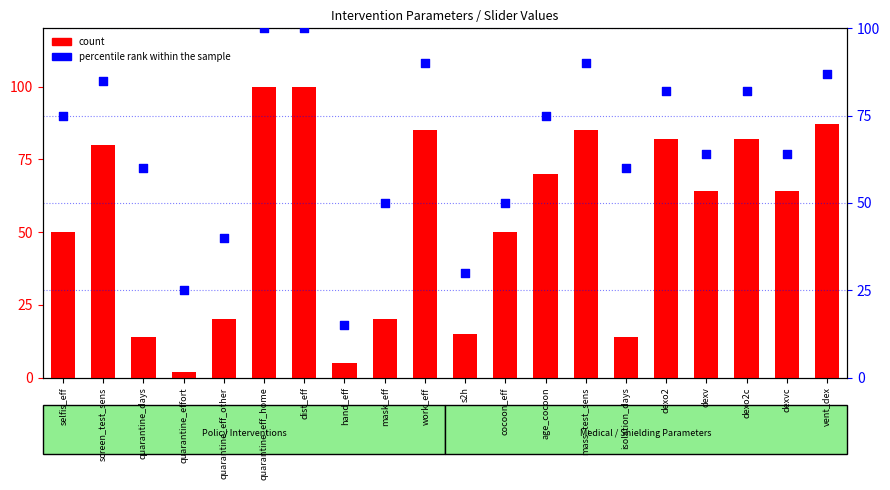

At how many categories does at least one series exceed 9?

20